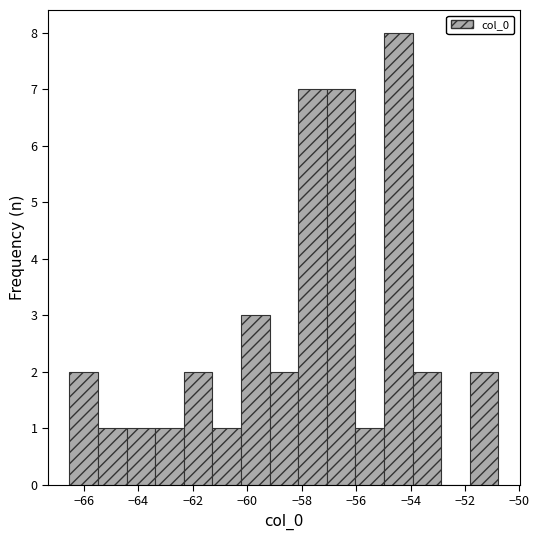

Which range on the x-axis has the tallest bar?

-55.0 to -54.0